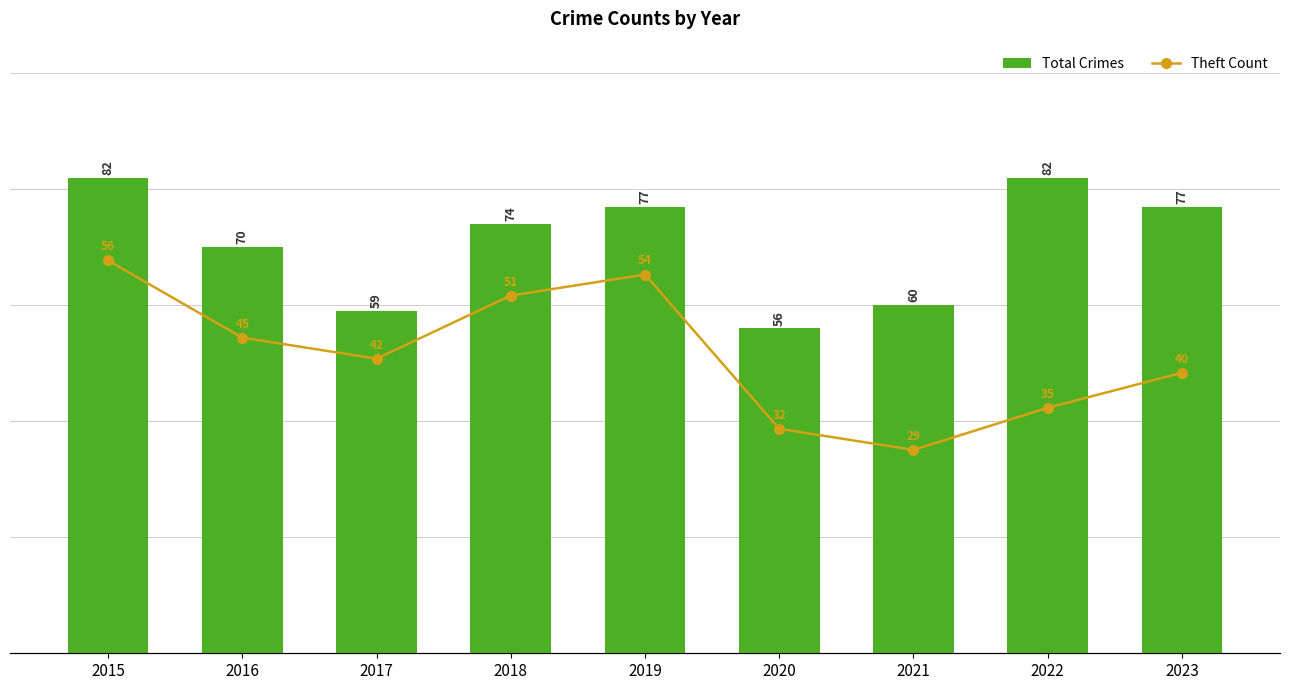

The value of Total Crimes at 2017 is 34. True or false?

False